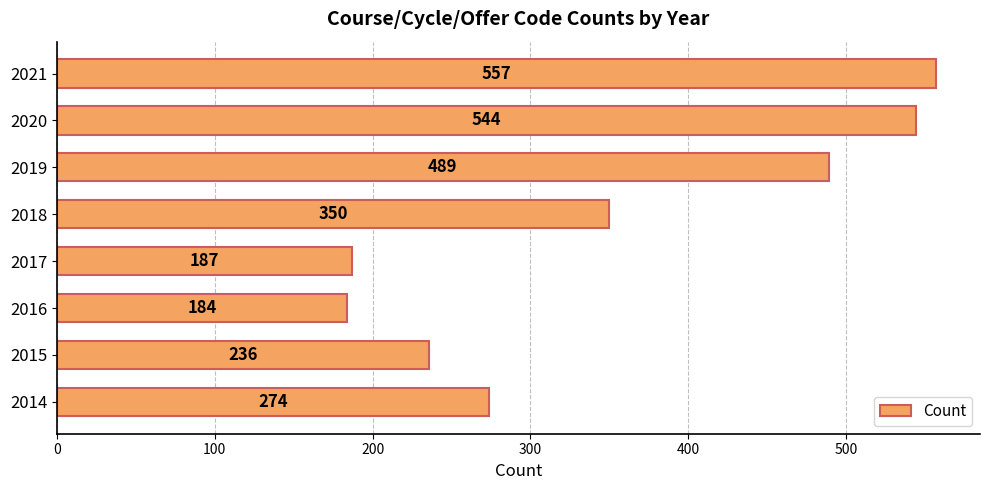

True or false: the data shows 187 at 2017.

True